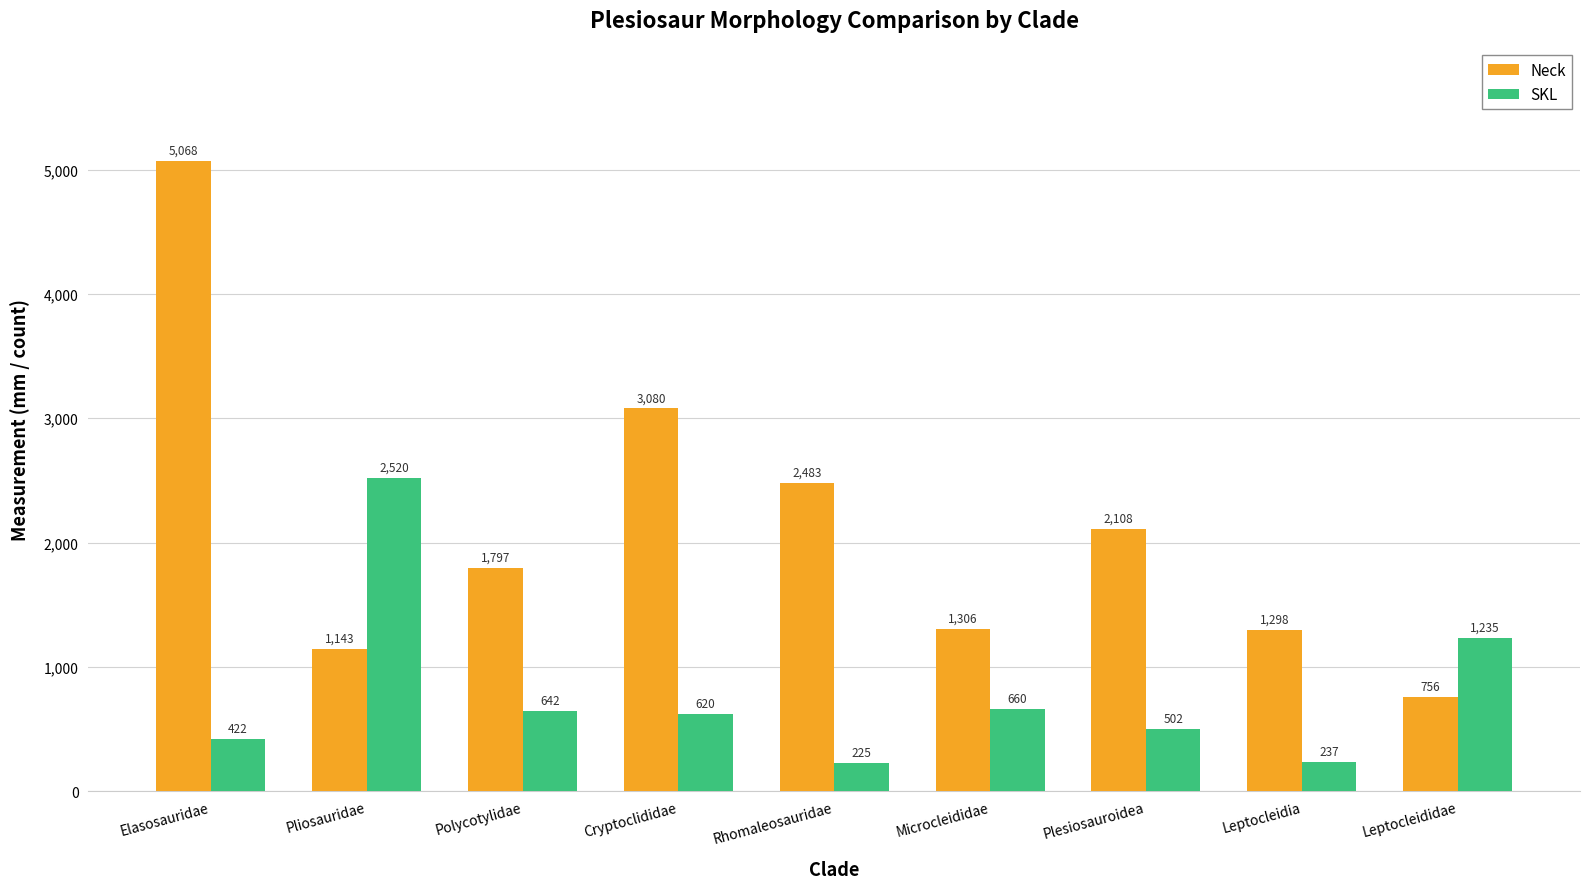

What is the value of the Neck bar at the 9th from the left?

756.0